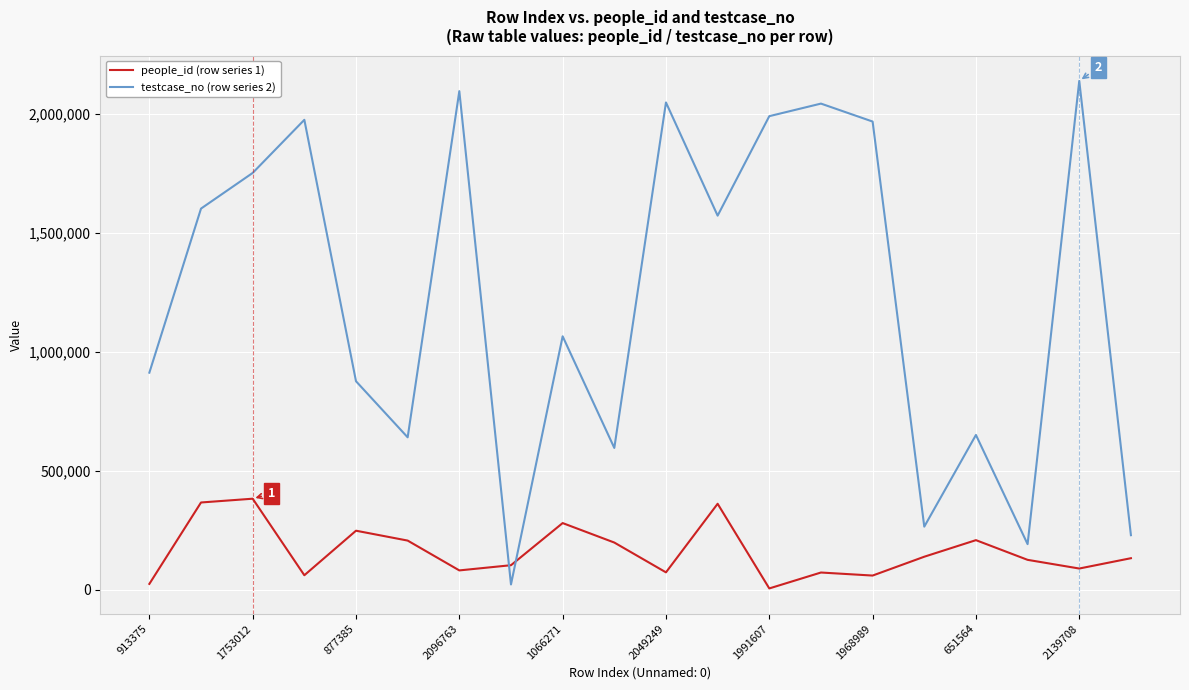

True or false: people_id (row series 1) and testcase_no (row series 2) cross at least once.

True